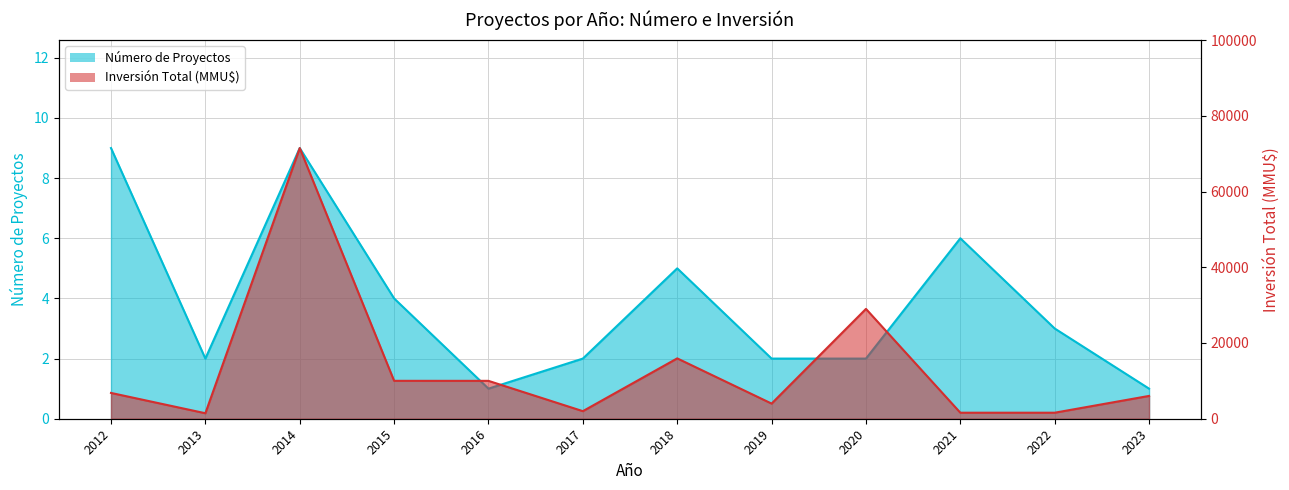

Rank the series at 2015 from highest to lowest value.

Inversión Total (MMU$), Número de Proyectos